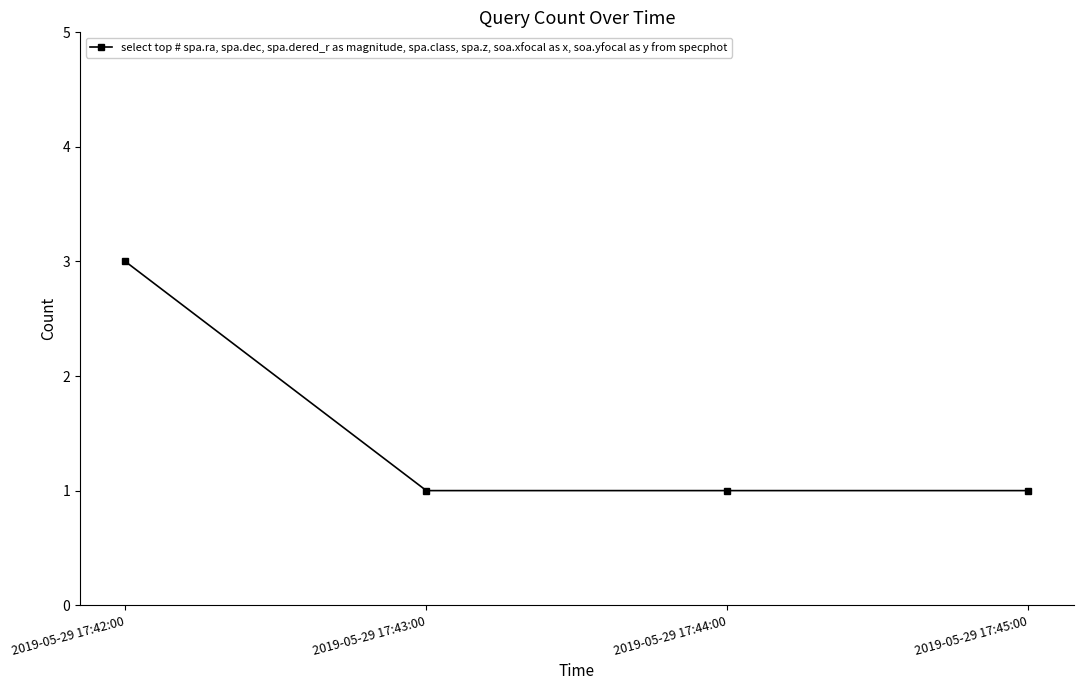

Is this an area chart (filled region under the line)?

No